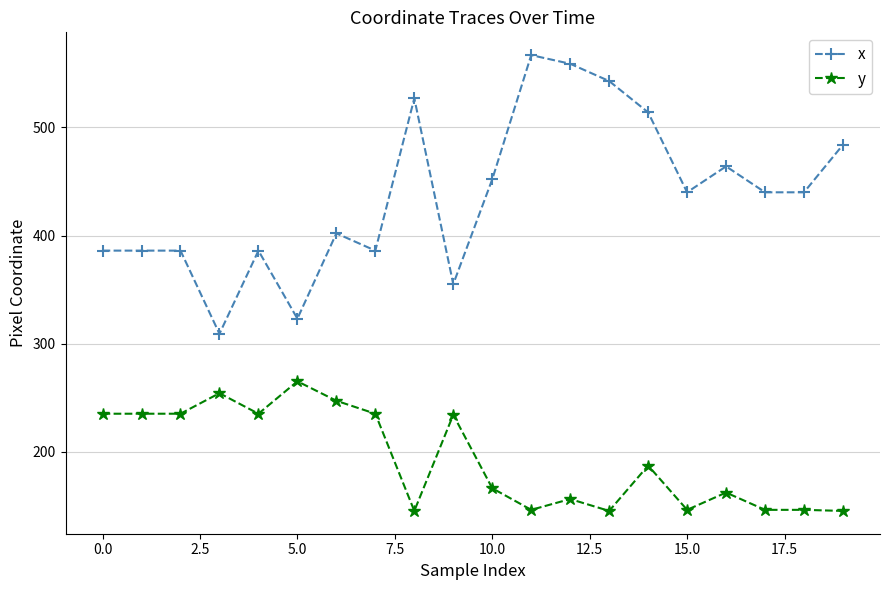

What is the value of the x point at the 1st from the left?

386